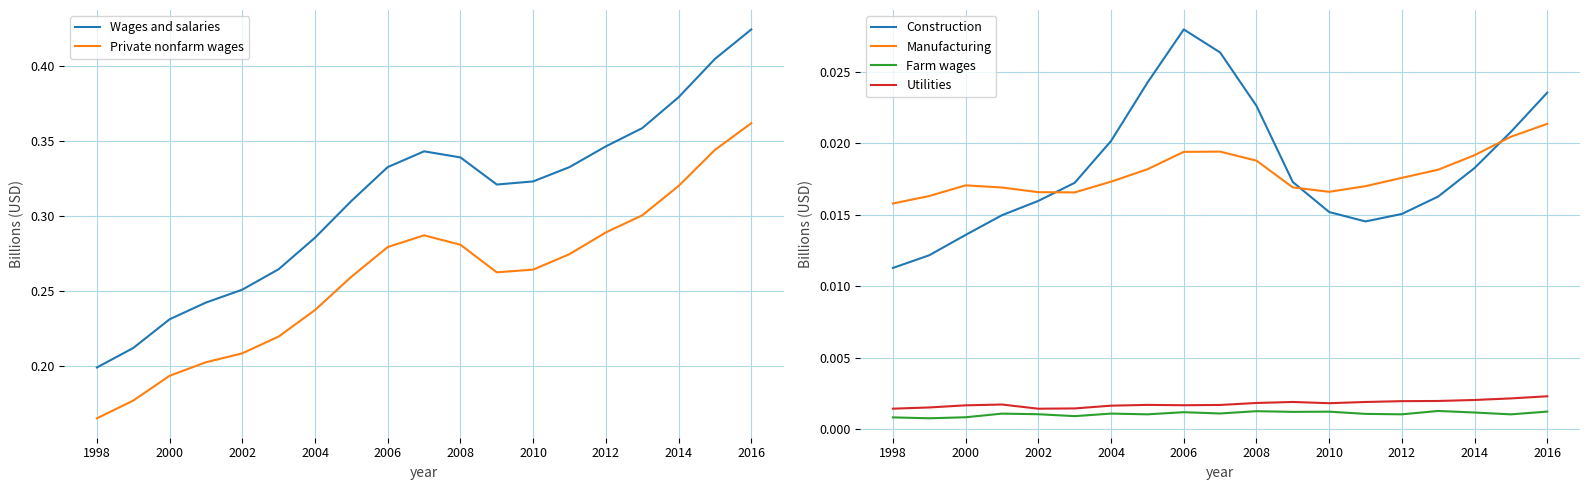

List the series in order of their peak value, lowest first.

Farm wages, Utilities, Manufacturing, Construction, Private nonfarm wages, Wages and salaries